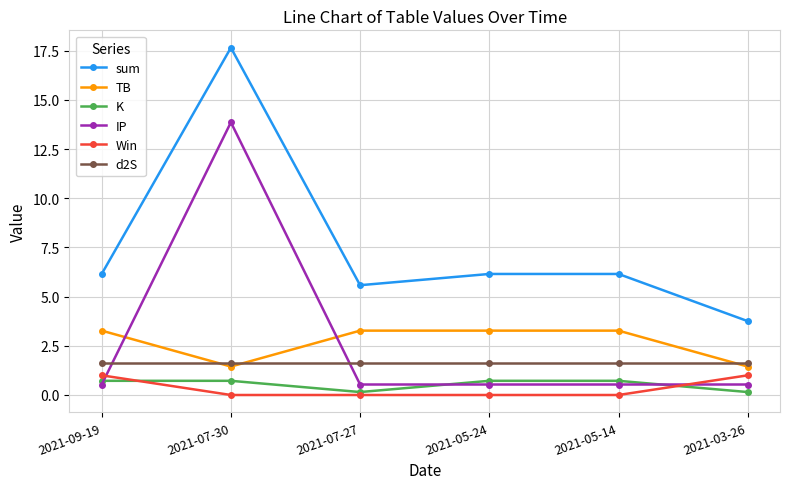

True or false: IP has more than 0 points higher than both neighbors.

True